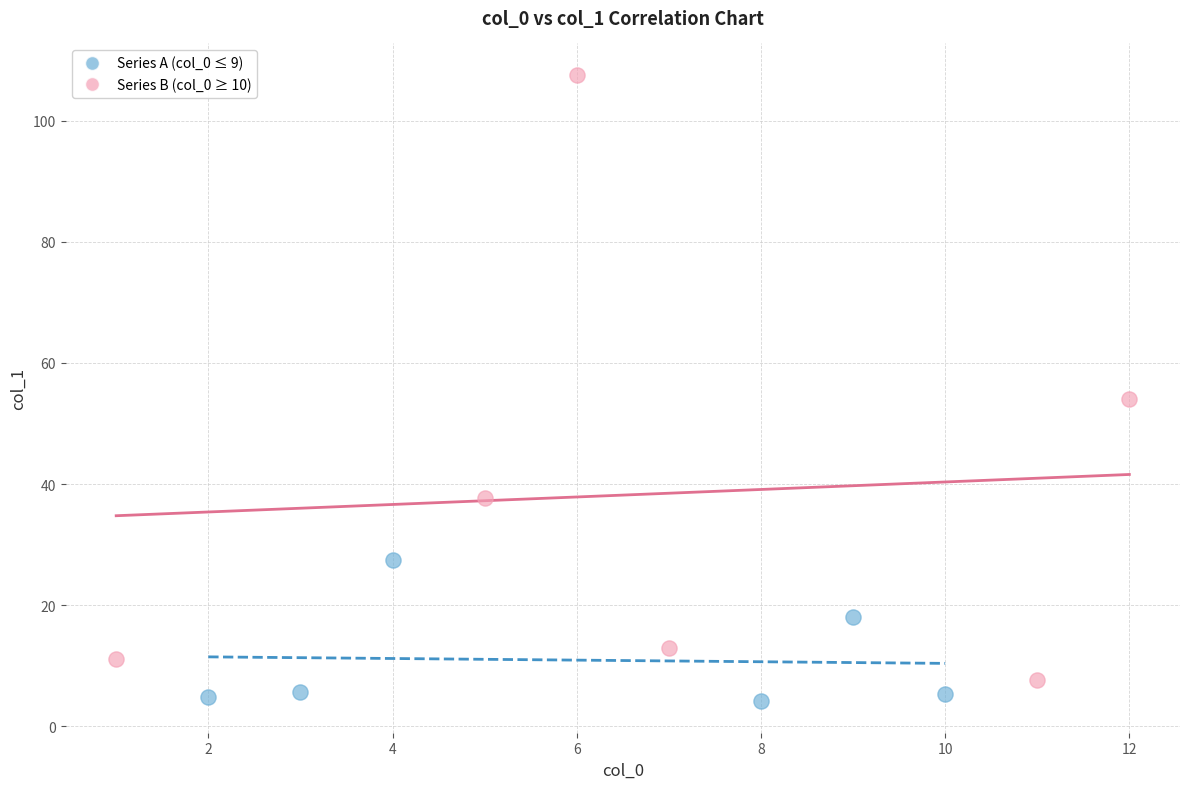

Which series has the largest Y range (max minus min)?

Series B (col_0 ≥ 10)